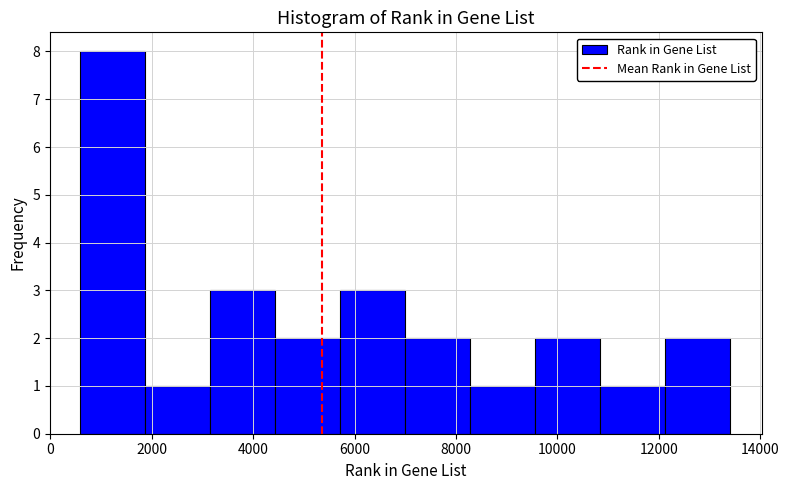

Reading left to right, transcribe this chart: for each bar, give the range it covers on the x-axis and its height. Neither the bar edges nor the heights are printed on the chart, so give them approximately, as read against the axes.

600 to 1800: 8
1800 to 3200: 1
3200 to 4400: 3
4400 to 5800: 2
5800 to 7000: 3
7000 to 8200: 2
8200 to 9600: 1
9600 to 10800: 2
10800 to 12200: 1
12200 to 13400: 2